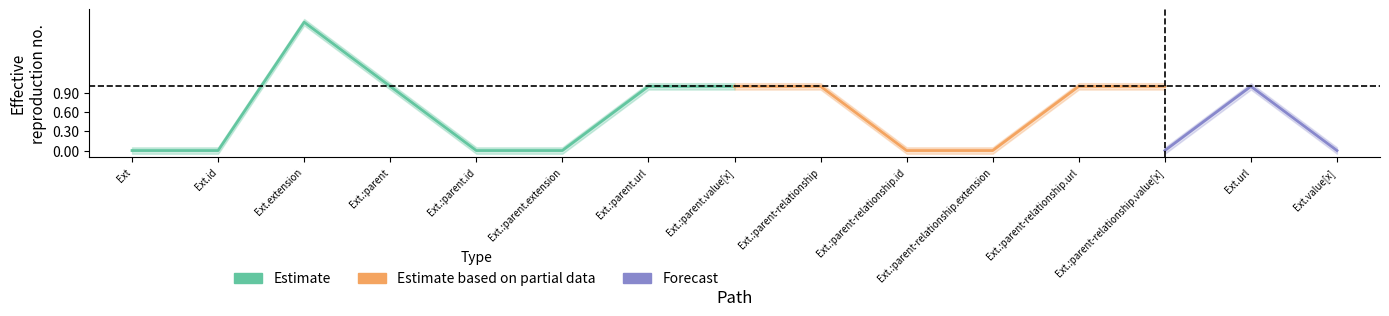

Which has a higher value, Extension.id or Extension.extension:parent-relationship.url?

Extension.extension:parent-relationship.url